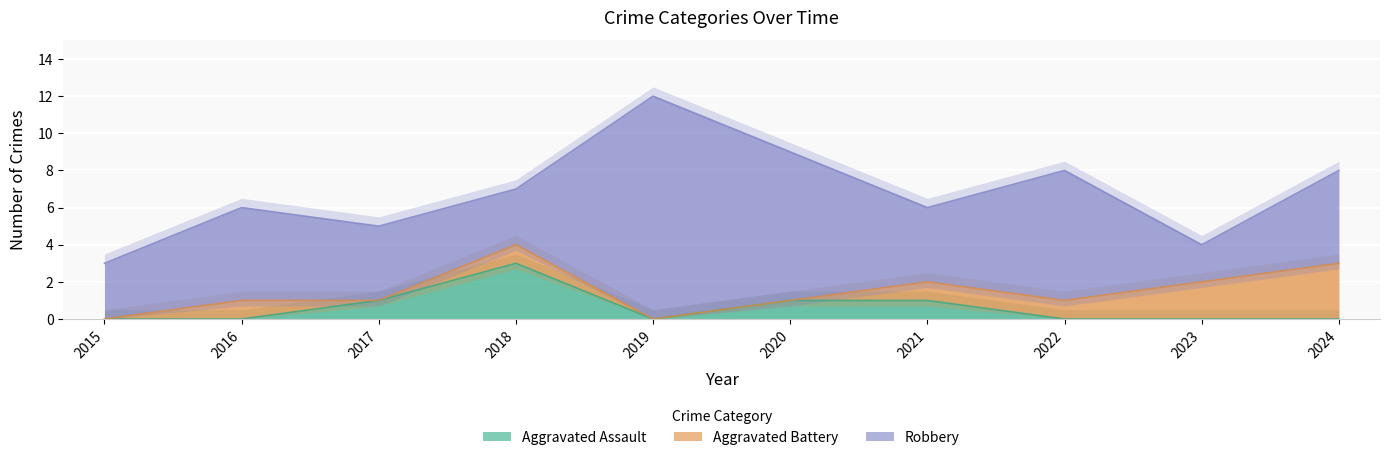

Is the value of Aggravated Assault at 2020 greater than the value of Robbery at 2017?

No